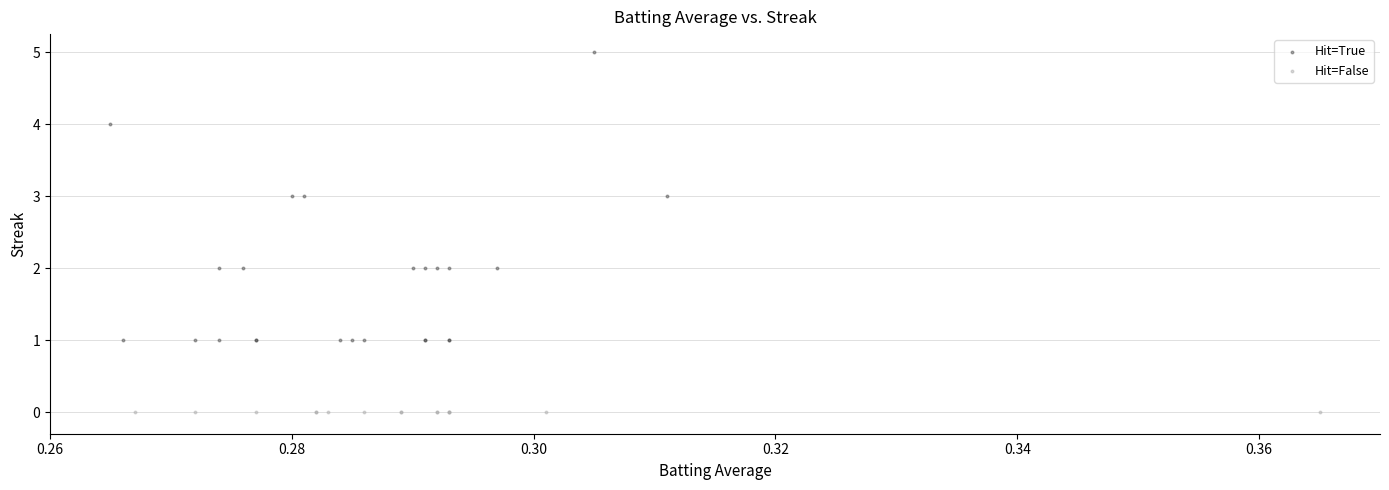

Which series reaches the minimum Y coordinate?

Hit=False